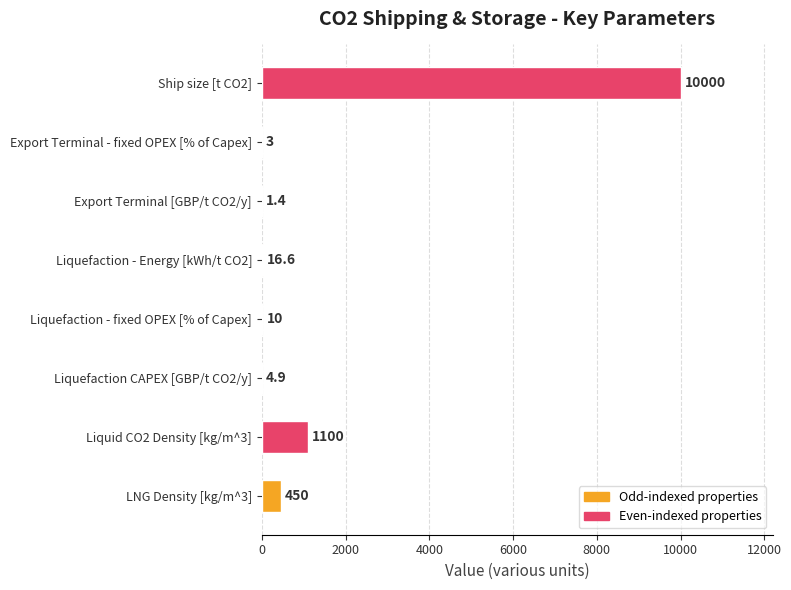

How many distinct data groups are displayed?

1